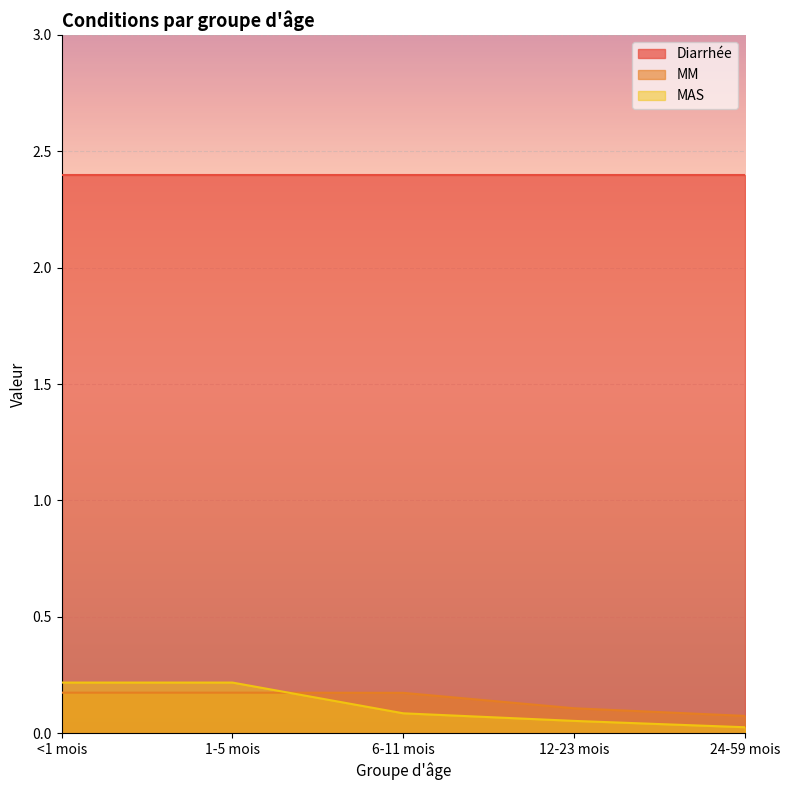

How many lines are shown in the chart?

3